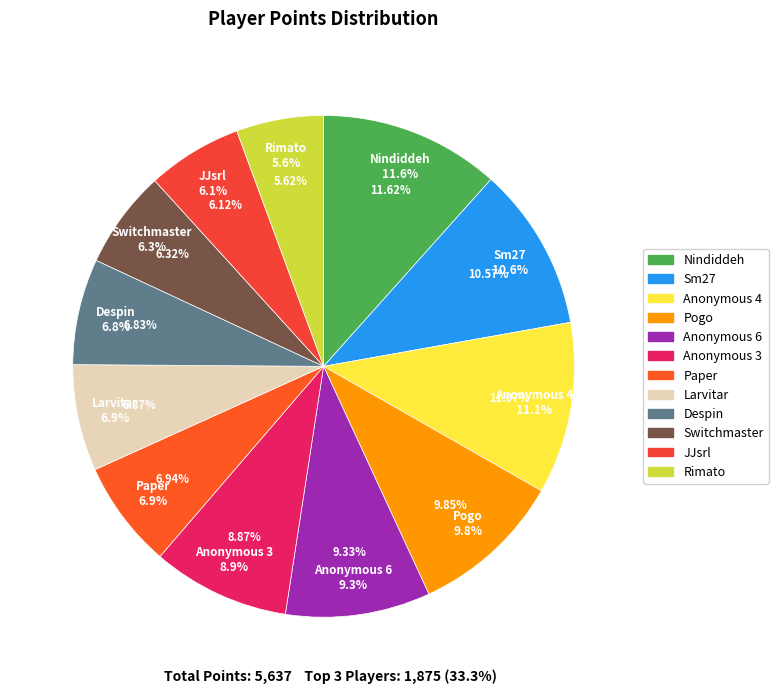

What is the change in value from Switchmaster to JJsrl?

-11